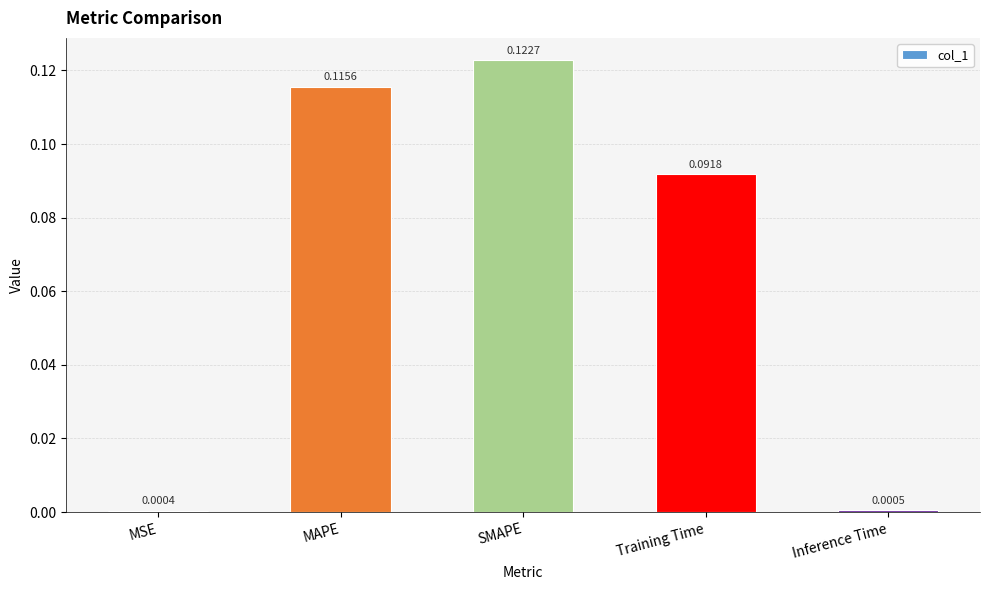

Where is the data nearest to the value 0?

MSE